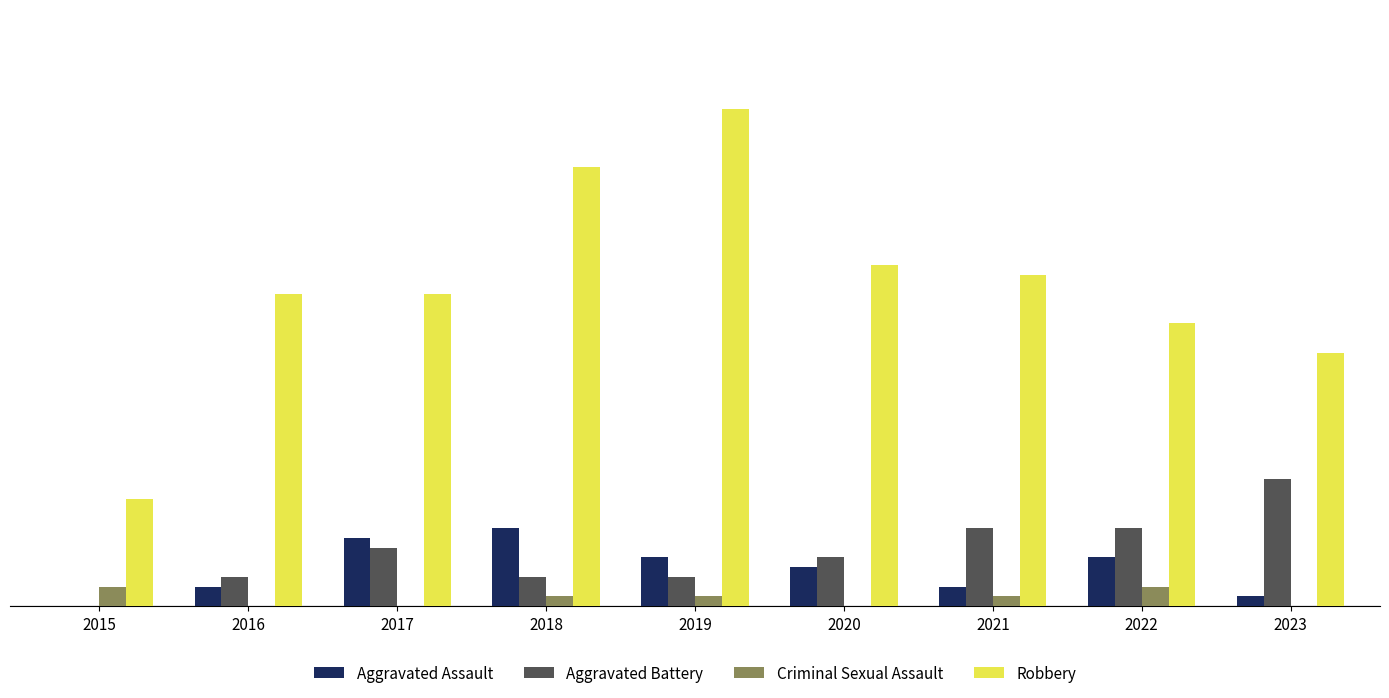

Which series has the largest total across all categories?

Robbery